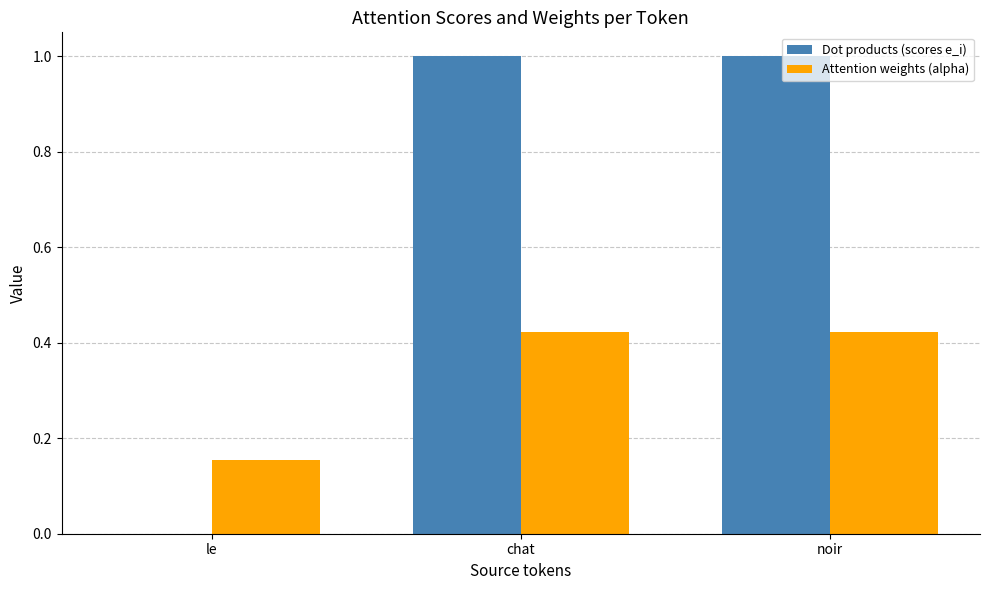

Between le and chat, which series saw the biggest shift?

Dot products (scores e_i)